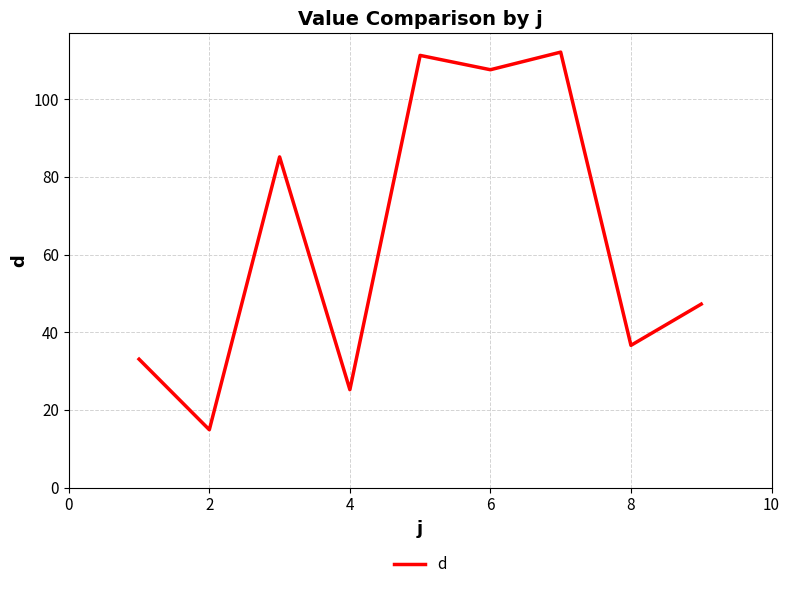

What is the maximum value shown in the chart?

112.1